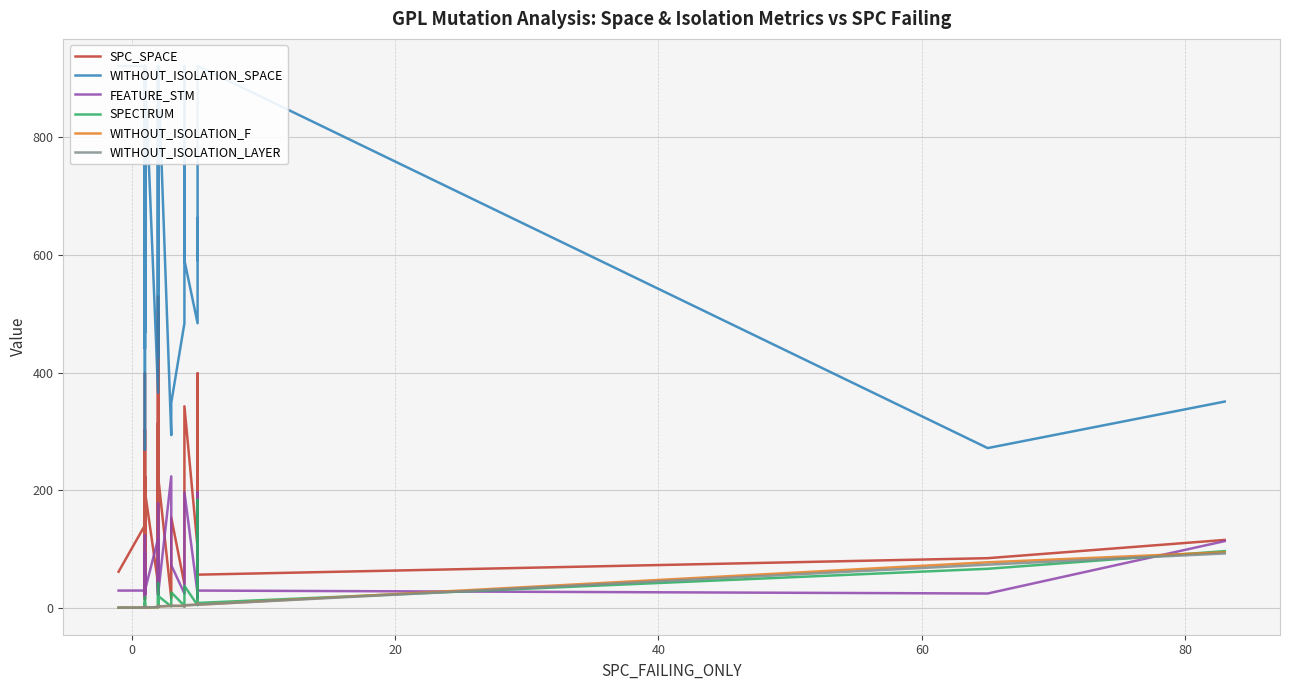

True or false: SPC_SPACE and WITHOUT_ISOLATION_LAYER intersect in this chart.

False